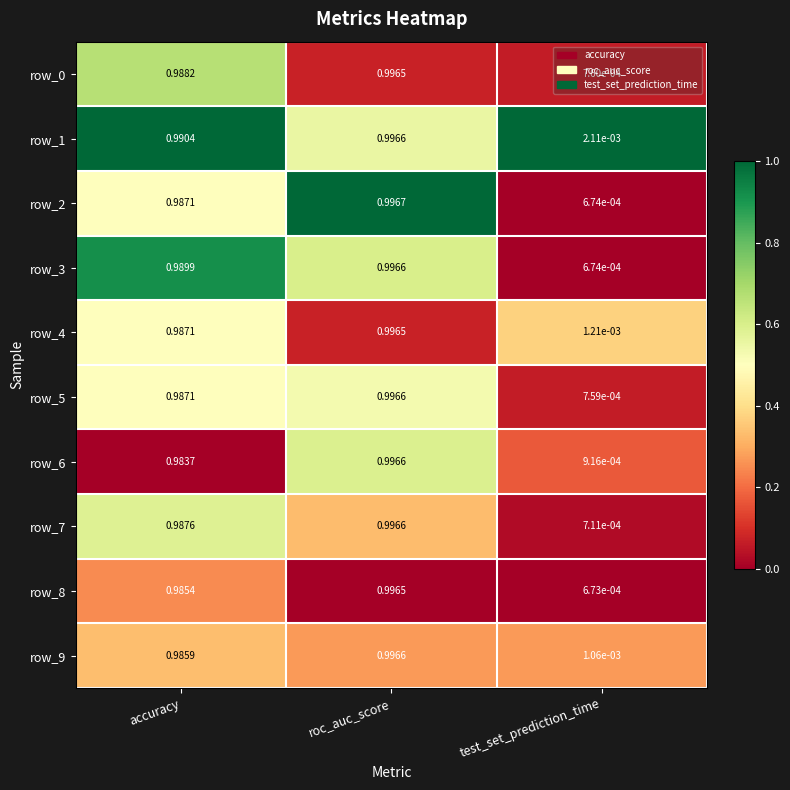

At which category is the sum across all series the highest?

roc_auc_score